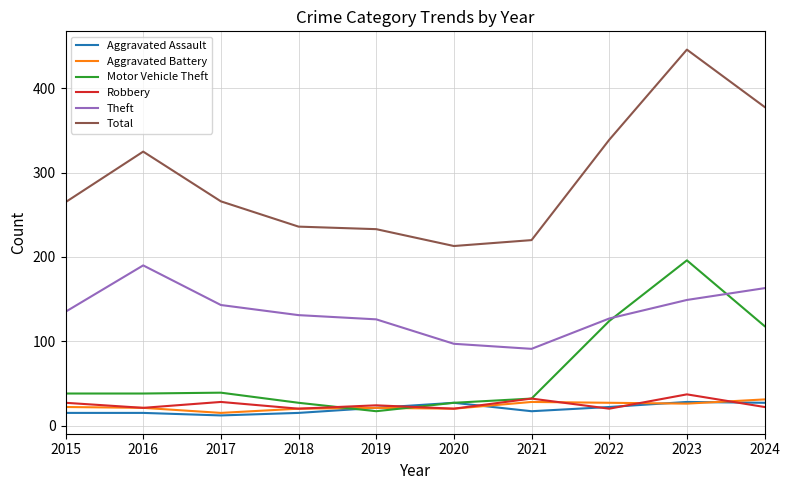

The value of Total at 2016 is 325. True or false?

True